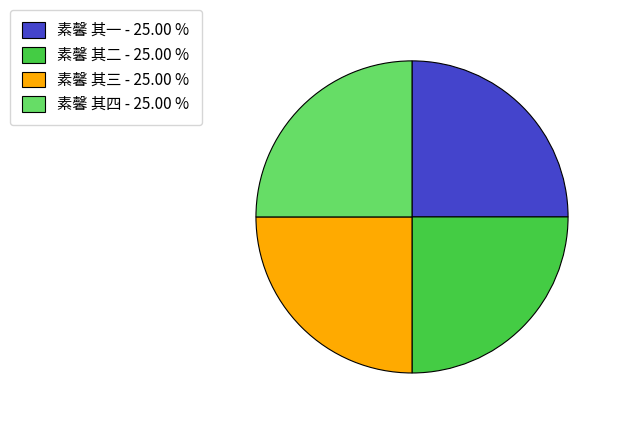

Approximately how many times larger is the value at 素馨 其一 - 25.00 % compared to 素馨 其三 - 25.00 %?

1.0